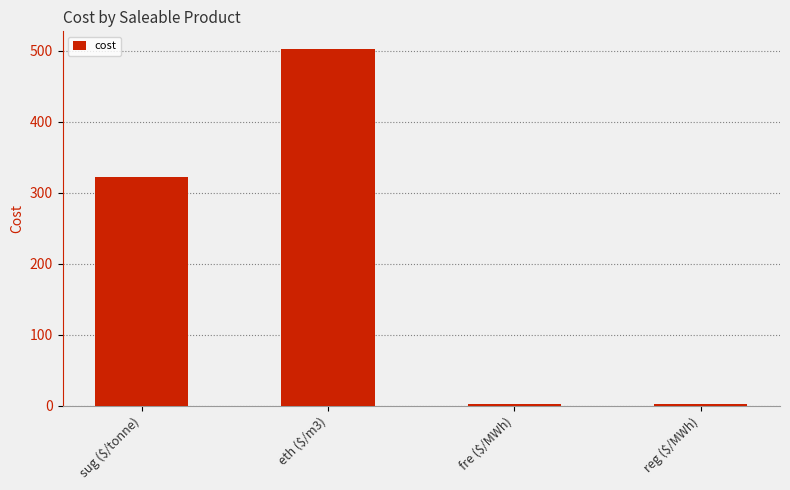

What is the maximum value shown in the chart?

502.0